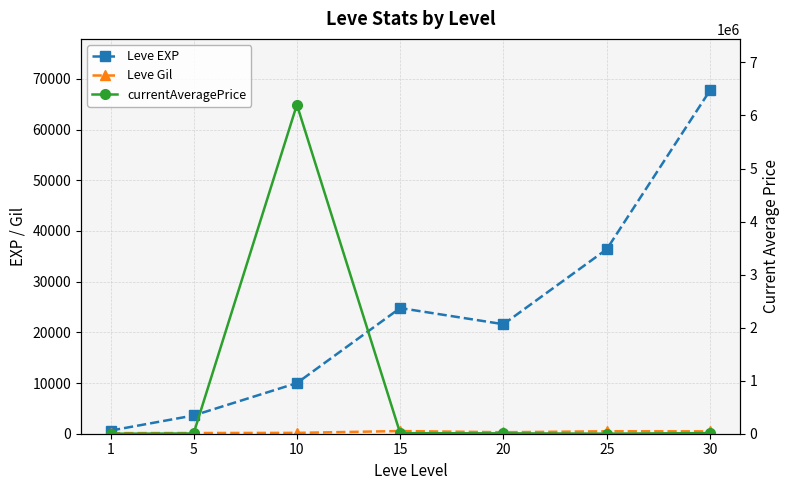

Reading left to right, extract all data points from this chart.

Leve EXP: 630.0	3600.0	9990.0	24790.0	21600.0	36390.0	67730.0
Leve Gil: 113.0	139.0	168.0	529.0	290.0	485.0	463.0
currentAveragePrice: 67.0	4533.3	6203120.0	10323.3	6900.0	926.6	11575.2